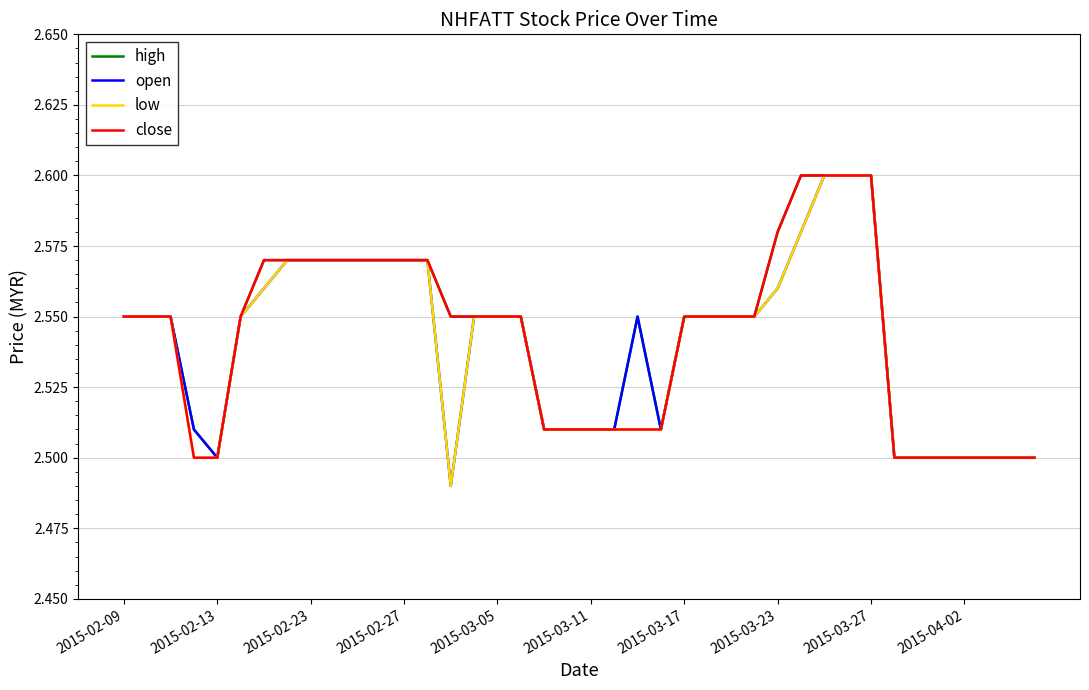

What is the difference between the maximum and second lowest values in the open series?

0.1